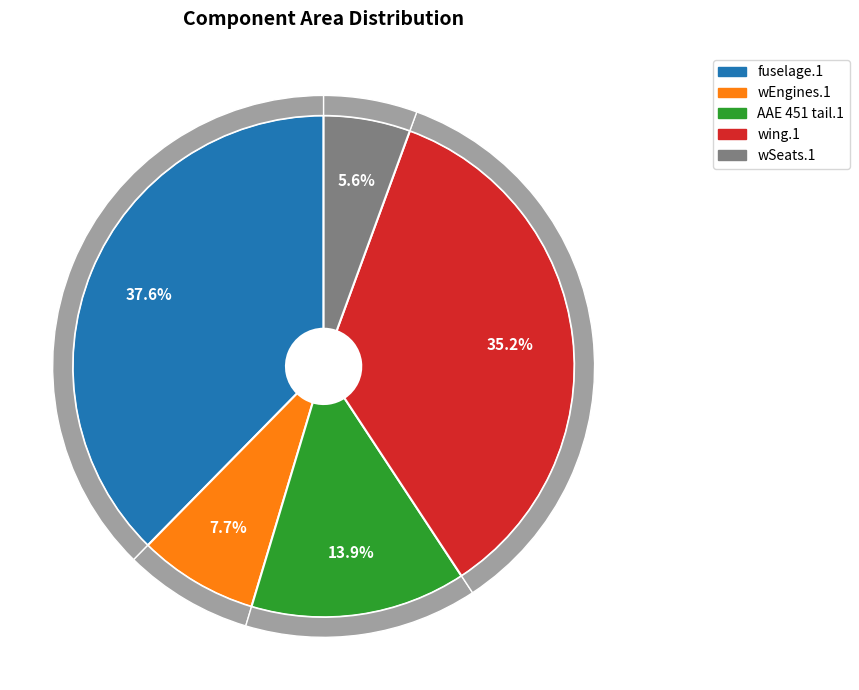

To the nearest percent, what is the average slice percentage?

20%